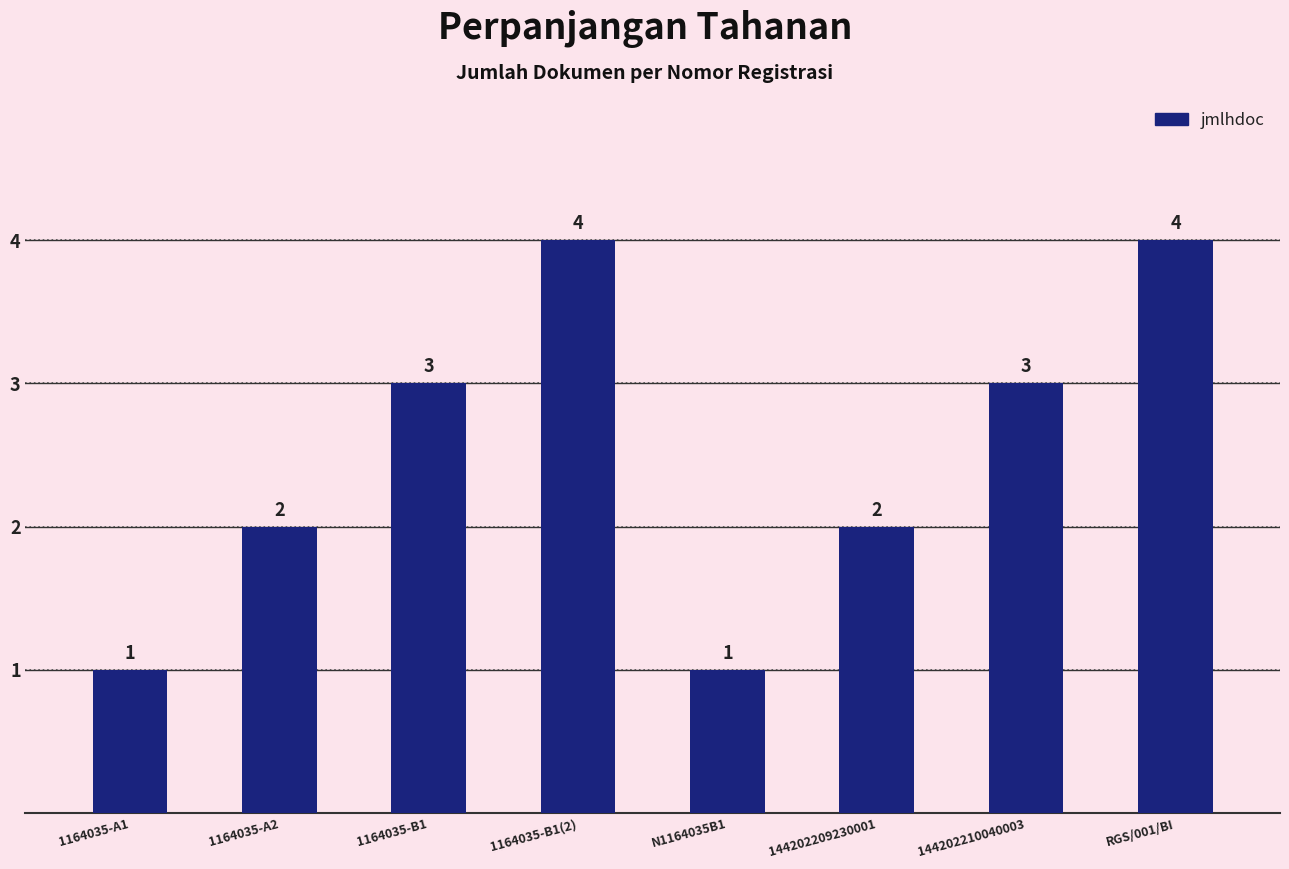

How many values are between 2 and 4?

6